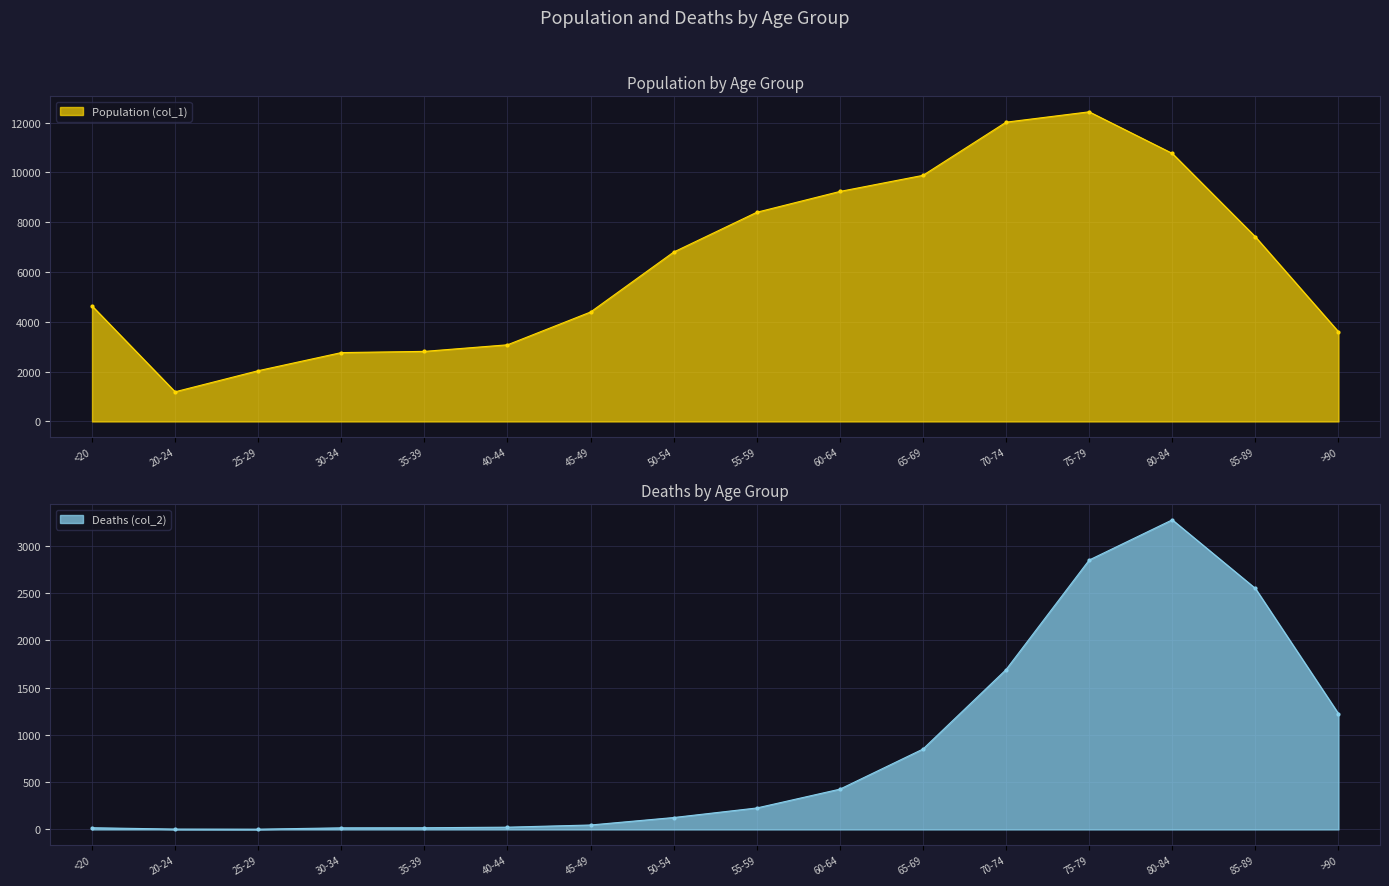

What is the value of the Population (col_1) point at the 3rd from the left?

2038